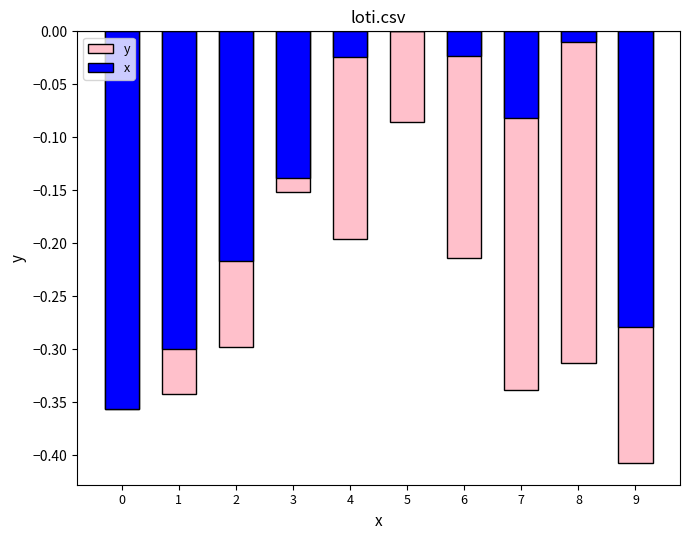

Which series has the widest spread of values?

x